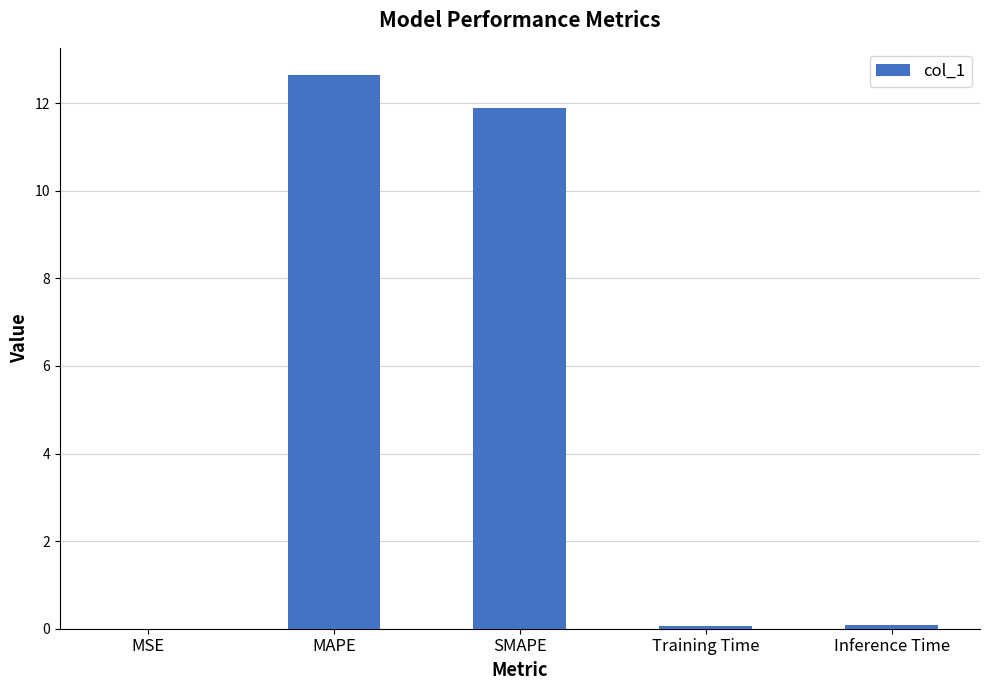

Between MSE and SMAPE, which is larger?

SMAPE